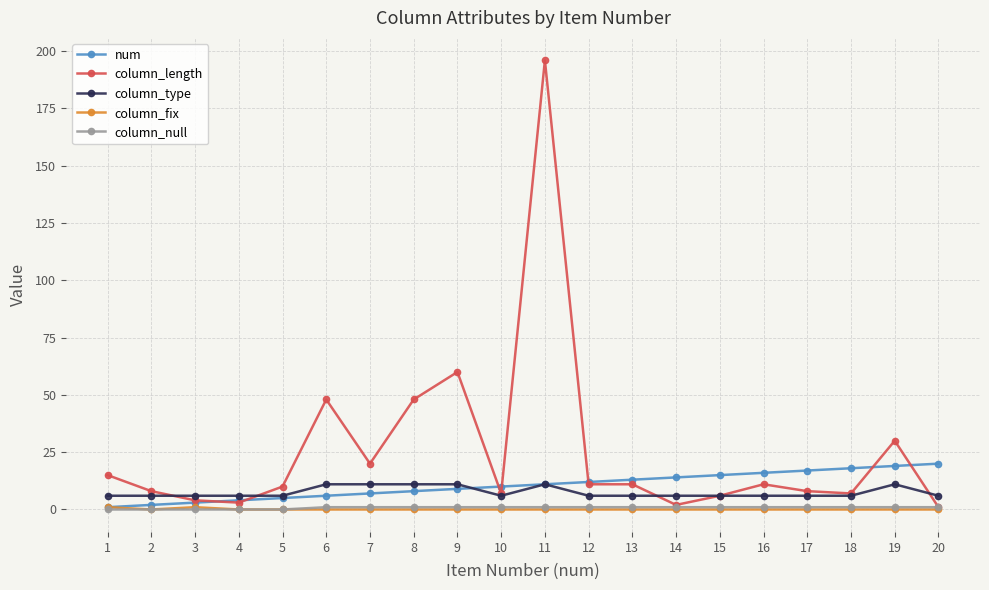

Which category has the highest value across all series?

11